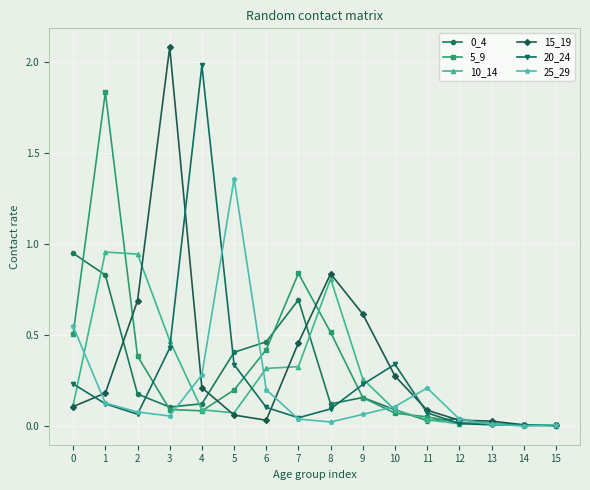

Is it true that 15_19 equals 0.8 at 7?

False